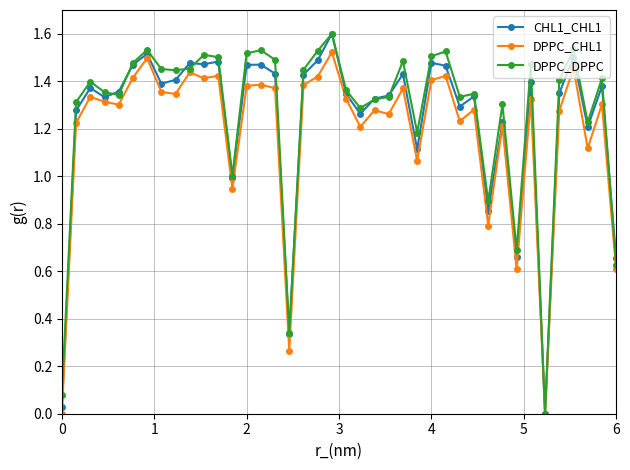

True or false: DPPC_DPPC and DPPC_CHL1 cross at least once.

False